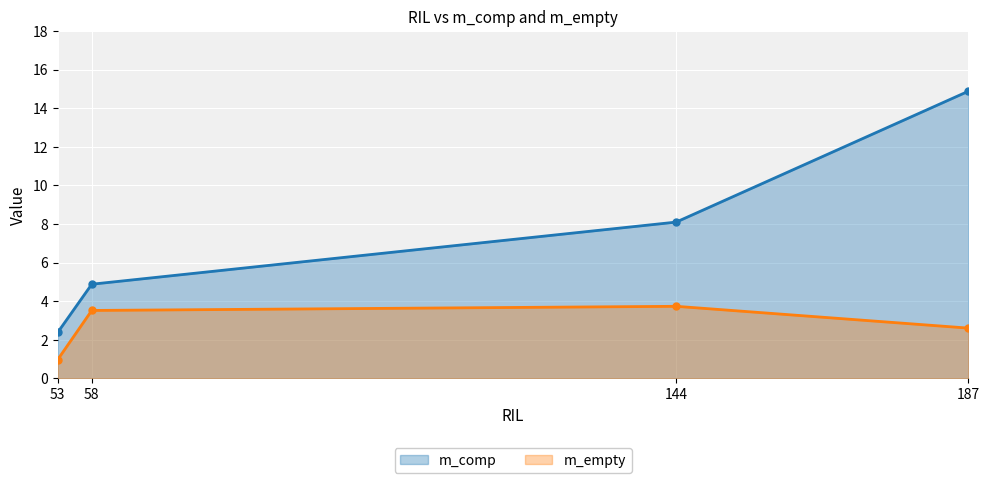

At which category does the chart reach its peak across all series?

187